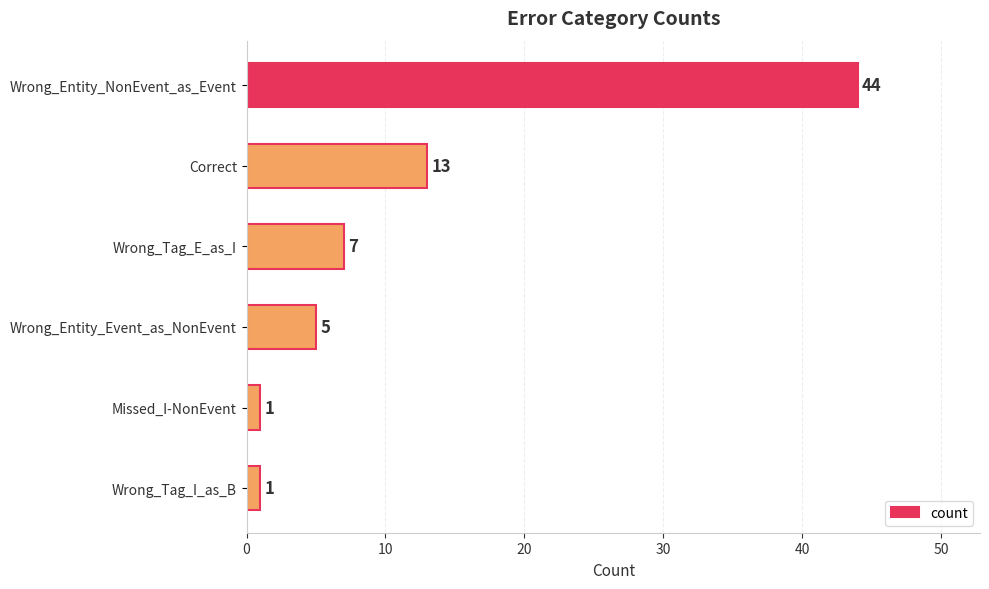

The value at Wrong_Tag_I_as_B is 1. True or false?

True